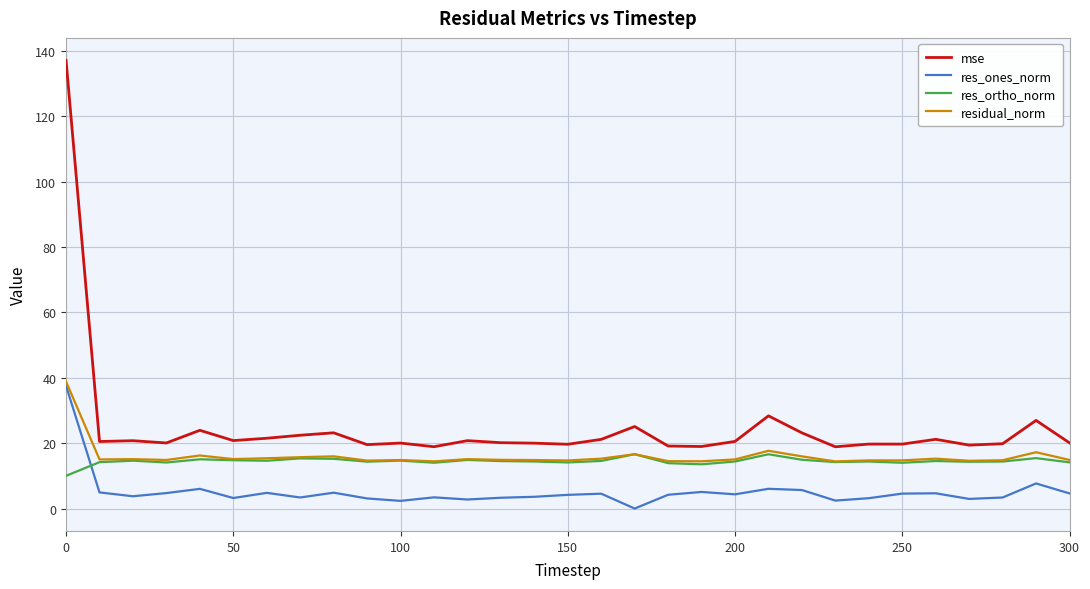

Which series has the widest spread of values?

mse